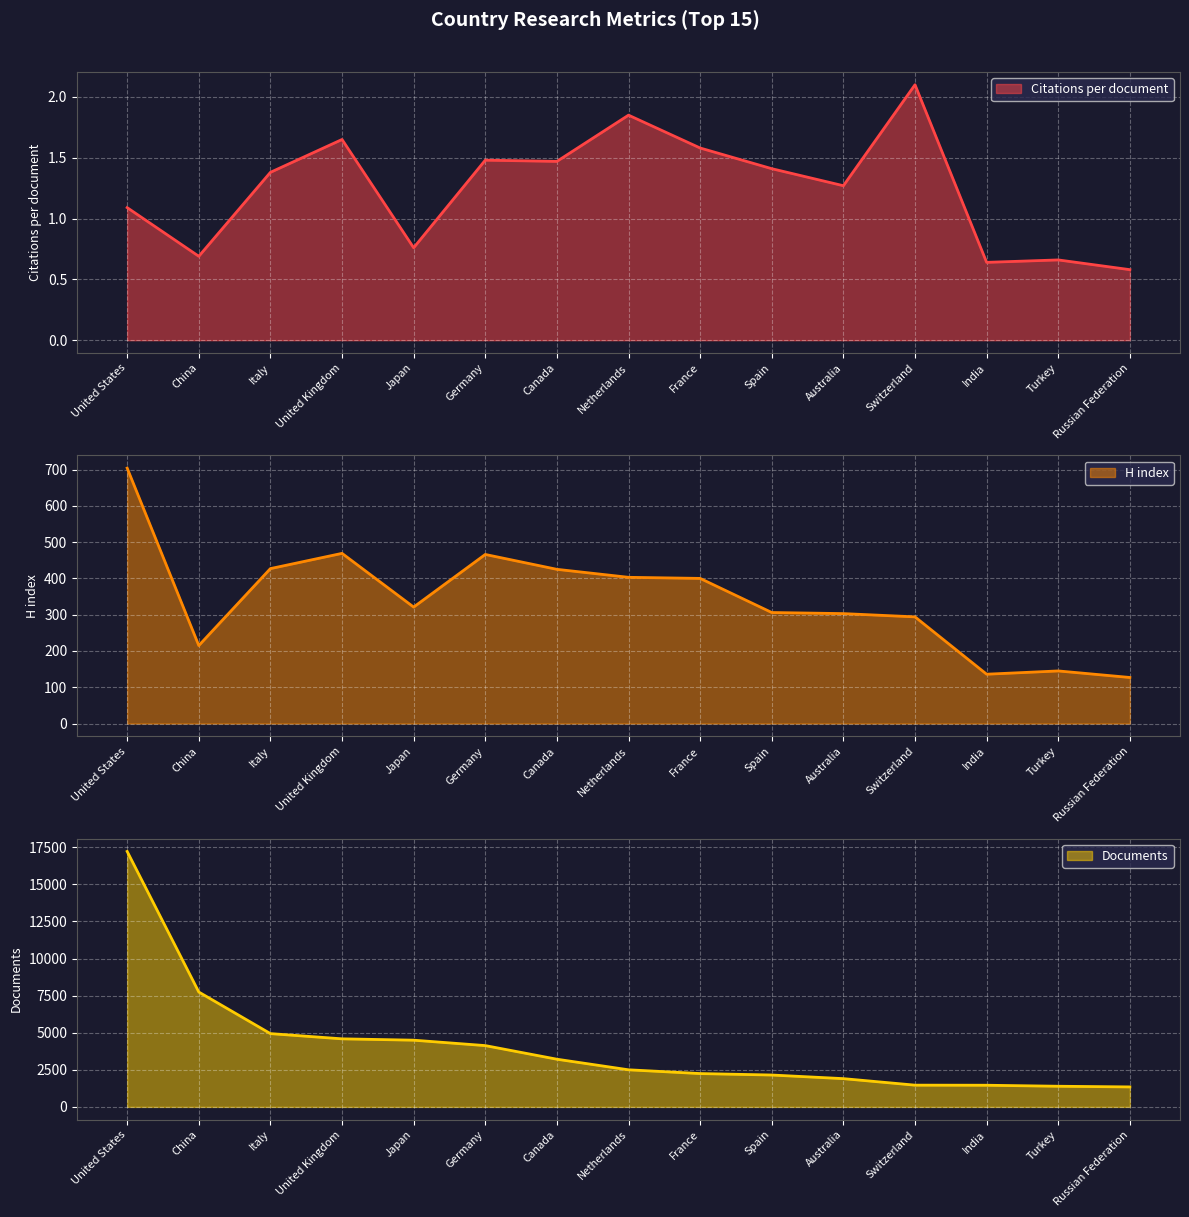

At which category is the sum across all series the highest?

United States